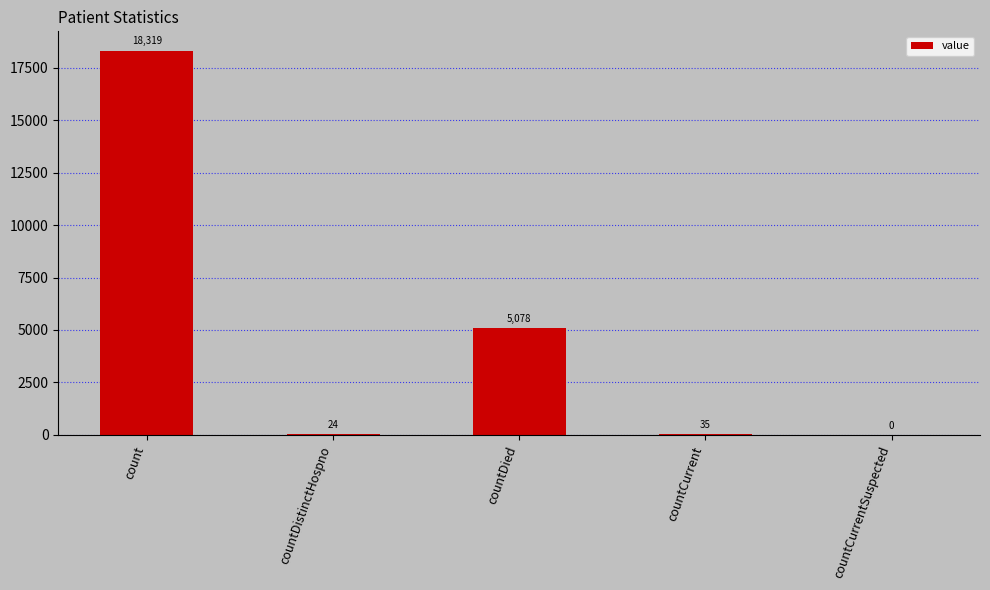

Reading left to right, extract all data points from this chart.

count=18319	countDistinctHospno=24	countDied=5078	countCurrent=35	countCurrentSuspected=0